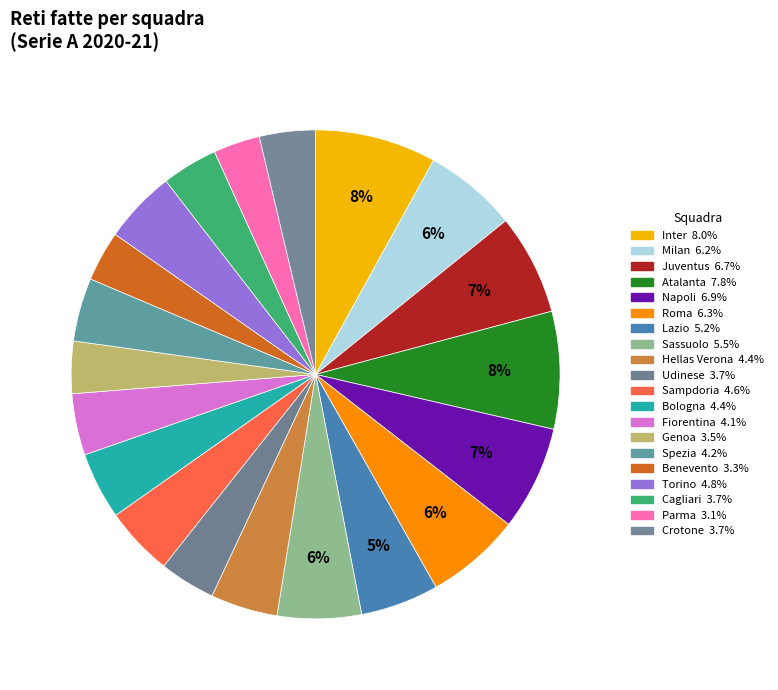

How many slices are in this pie chart?

20